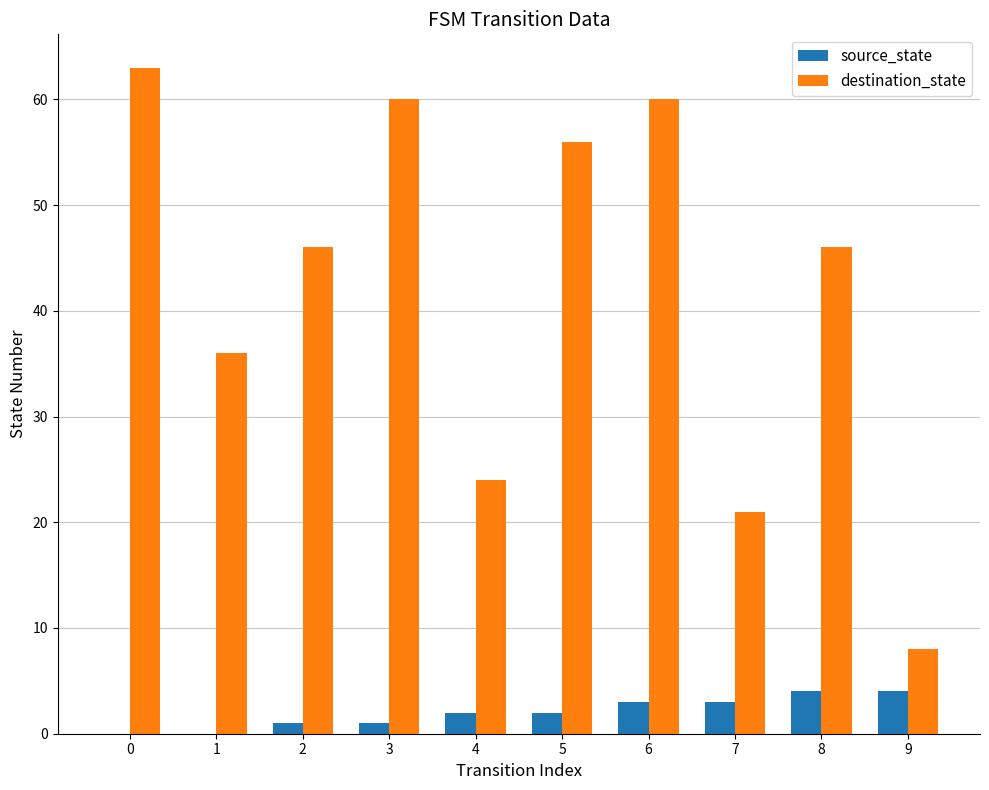

What is the greatest value displayed?

63